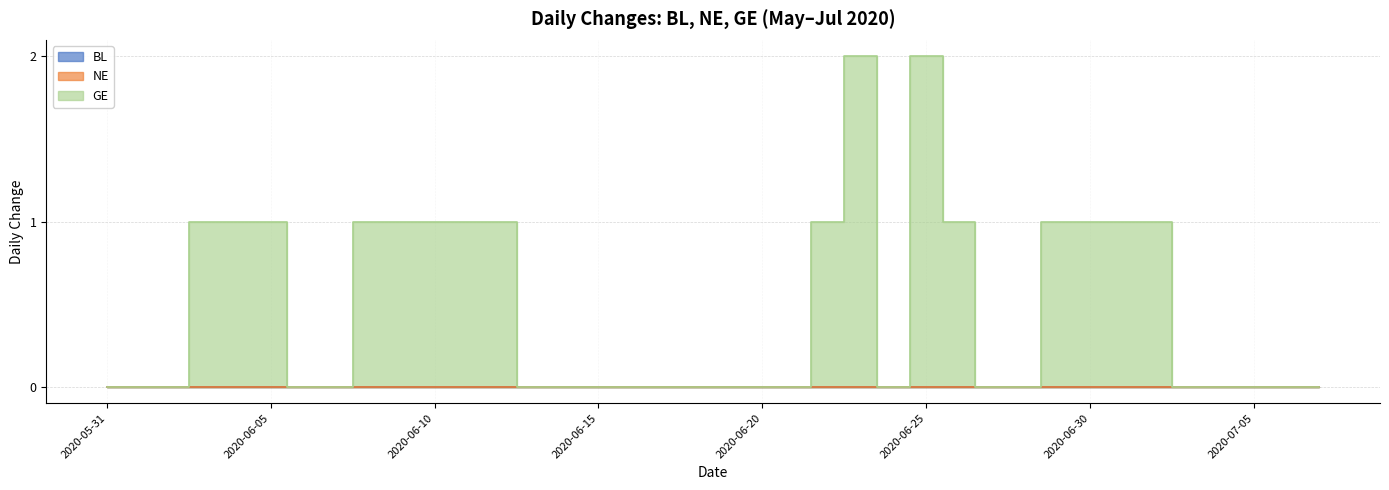

What are all the series names shown in the legend?

BL, NE, GE